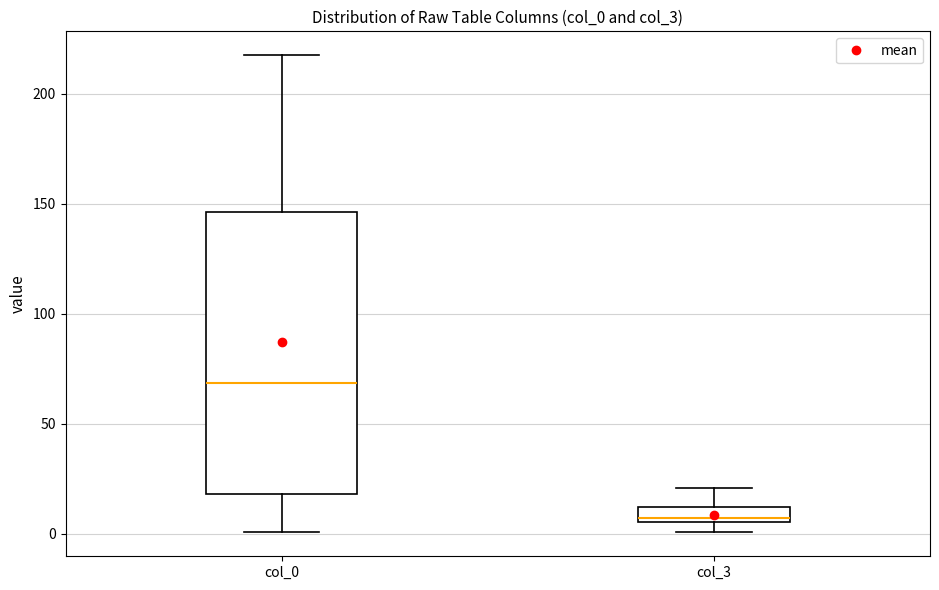

Which box's median line is the lowest?

col_3